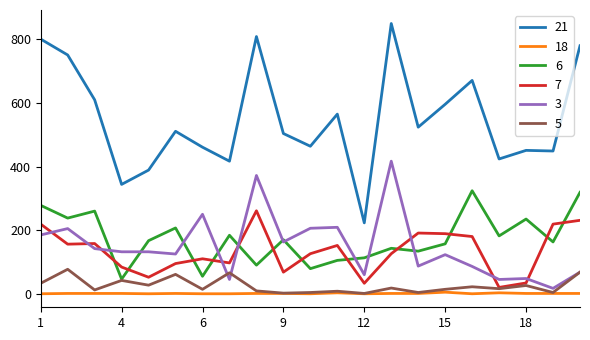

True or false: 3 has more than 1 points higher than both neighbors.

True